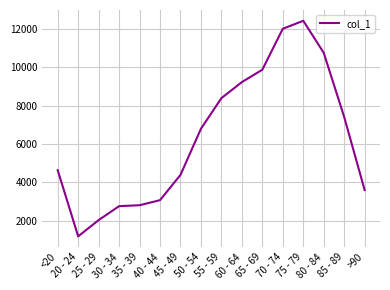

What is the difference between the maximum and minimum values?

11243